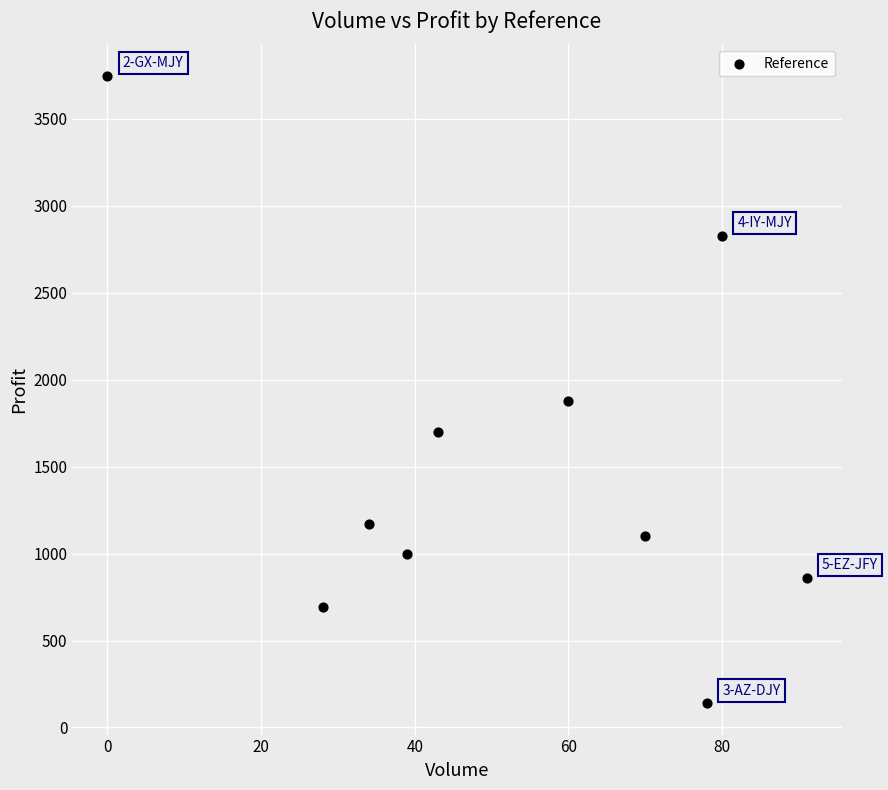

What Y value in the scatter plot is closest to 1944?

1879.8